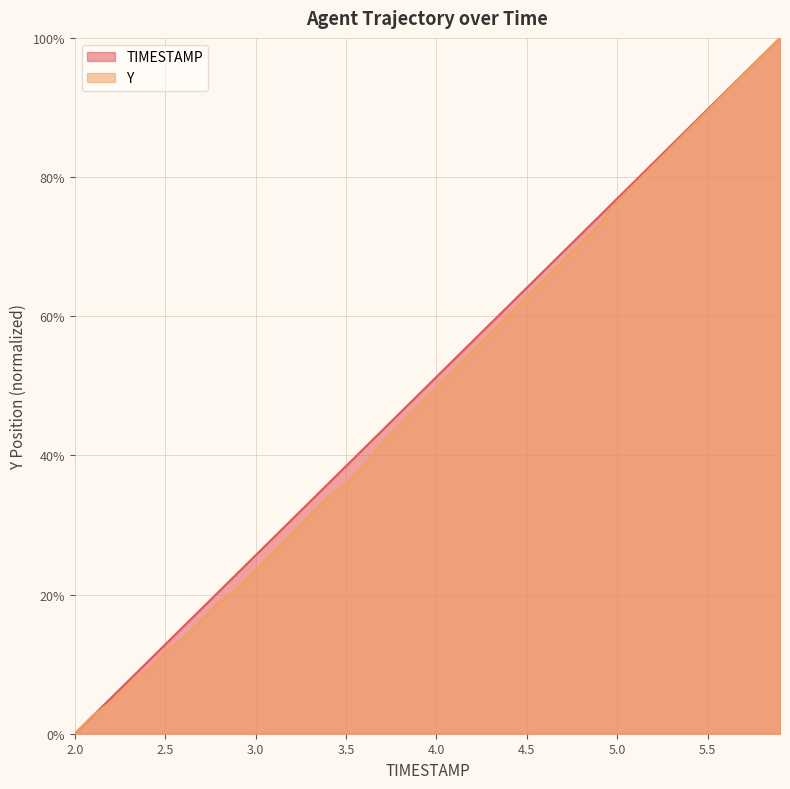

List the series in order of their peak value, highest first.

TIMESTAMP, Y